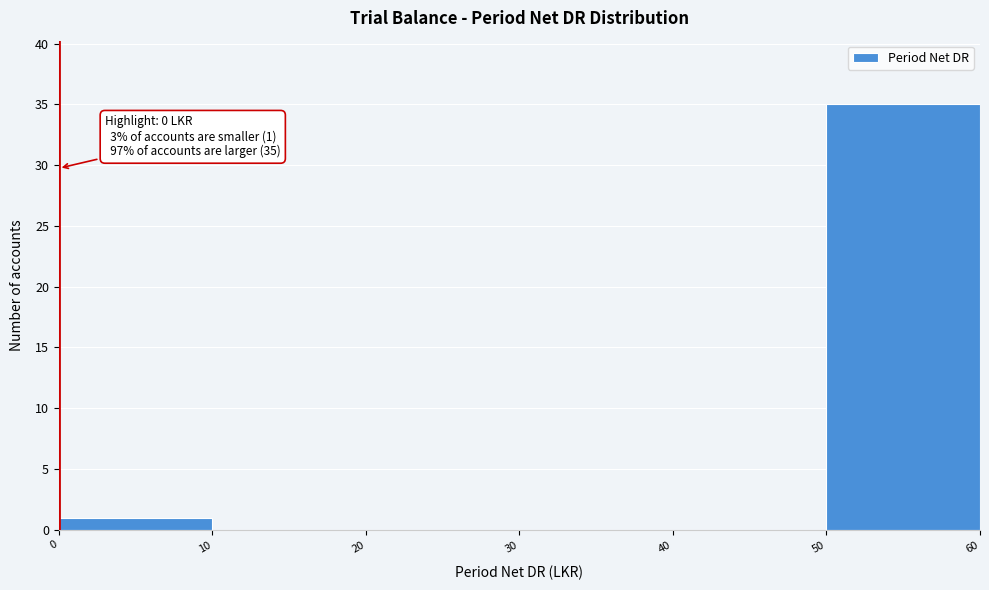

Over which range of the x-axis is the bar tallest?

50 to 60